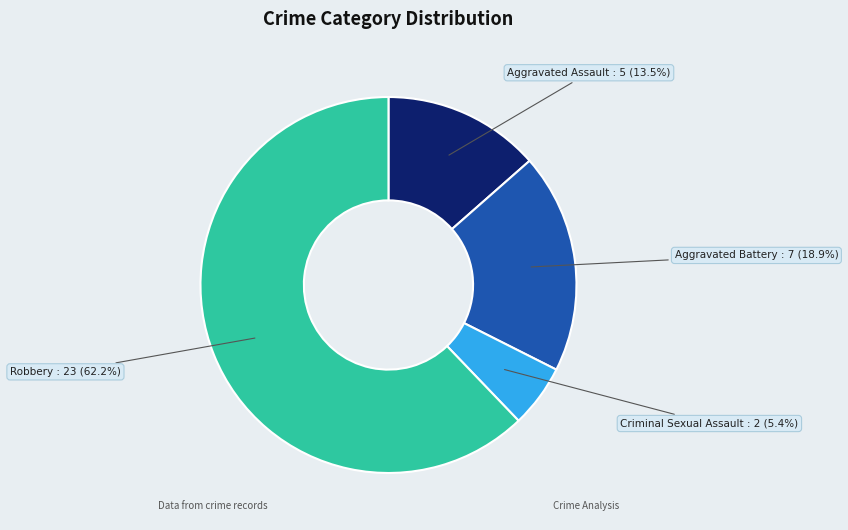

Is there any slice that represents more than half of the pie?

Yes